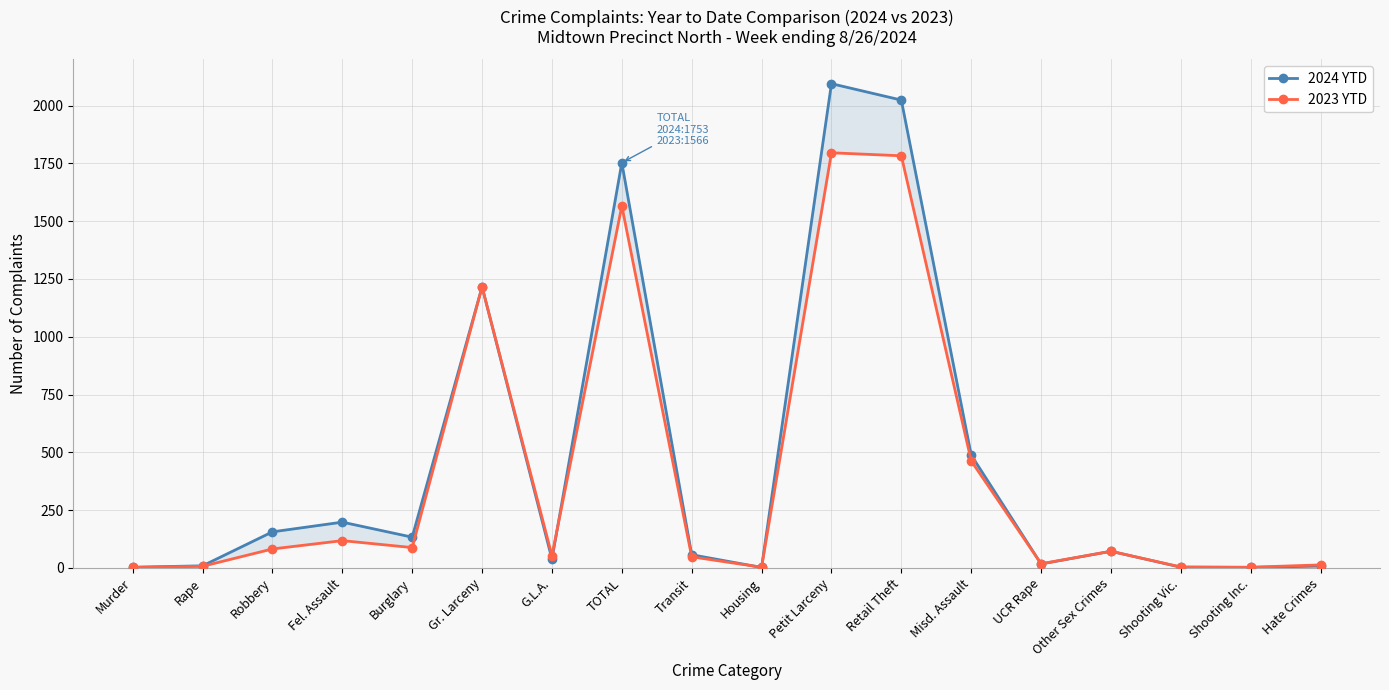

Is it true that 2023 YTD equals 4 at Shooting Vic.?

True